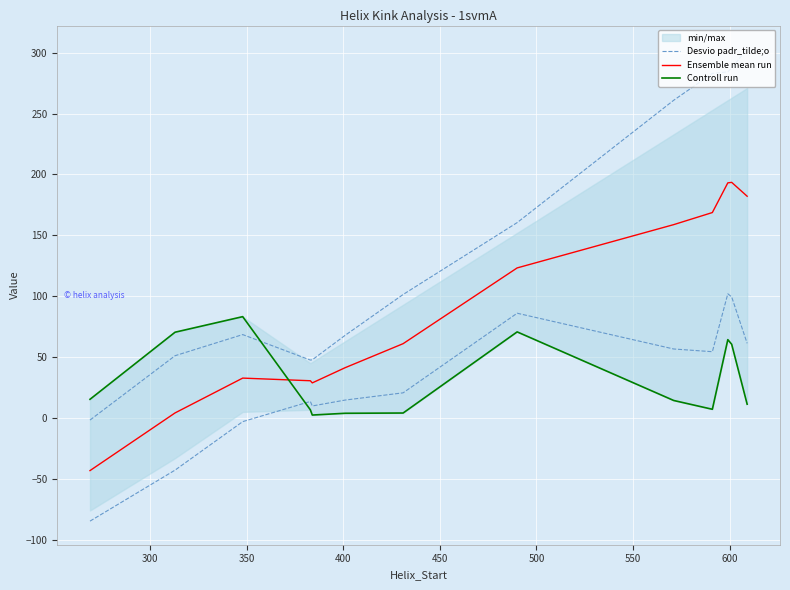

True or false: Desvio padr_tilde;o and Ensemble mean run cross at least once.

False